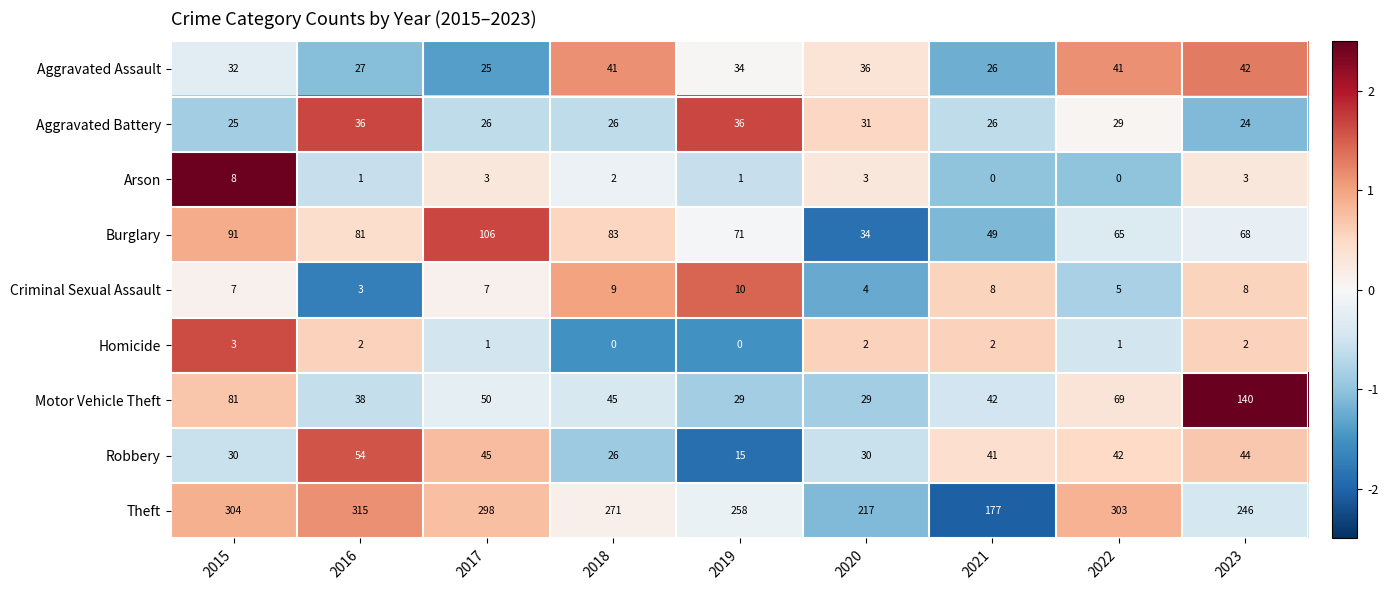

Which series has the largest range (max minus min)?

Theft